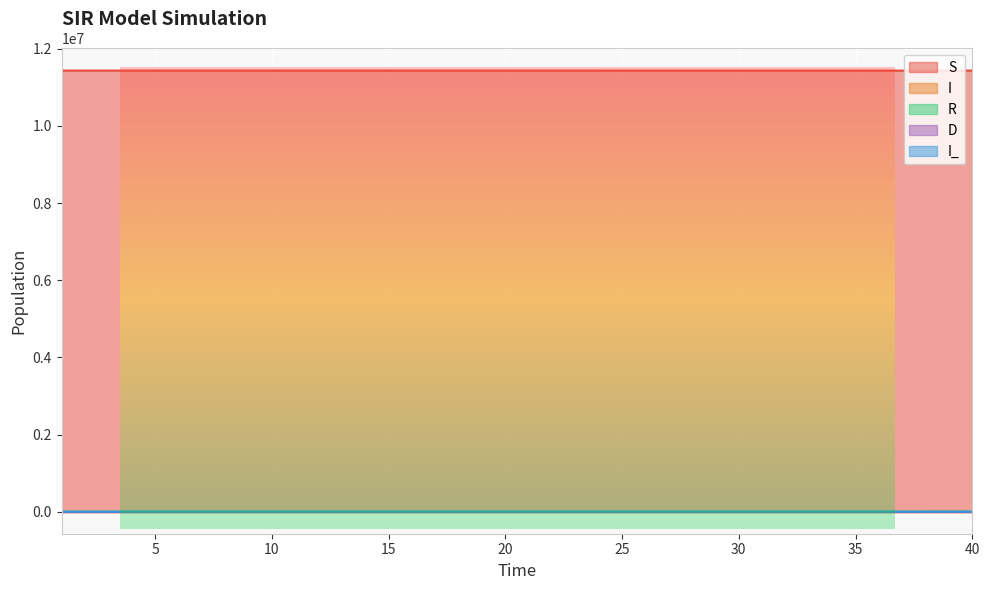

What is the sum of the S values at 8 and 31?

22867157.4